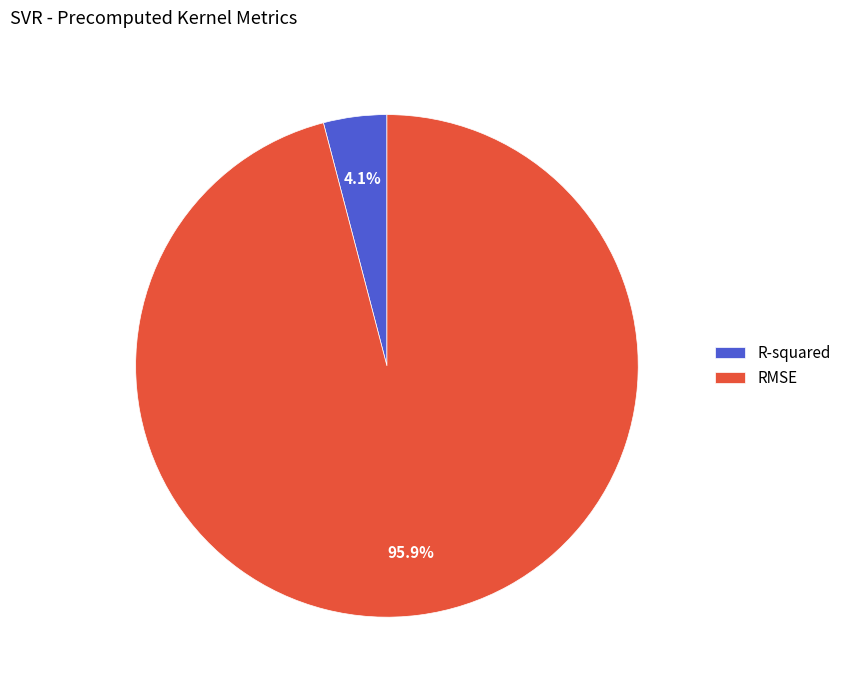

Rank the categories by value from lowest to highest.

R-squared, RMSE